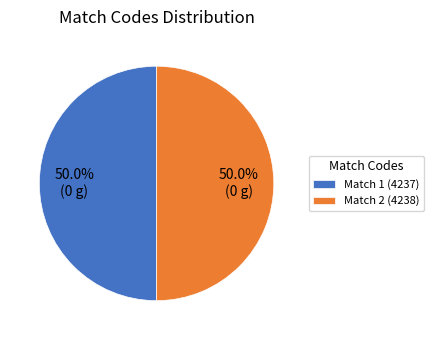

Combined, what portion of the pie is Match 2 (4238) and Match 1 (4237)?

100.0%